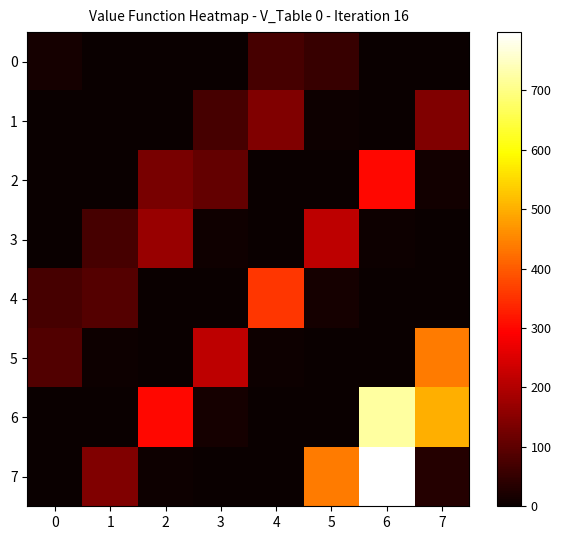

Which series changed the most between 3 and 6?

7